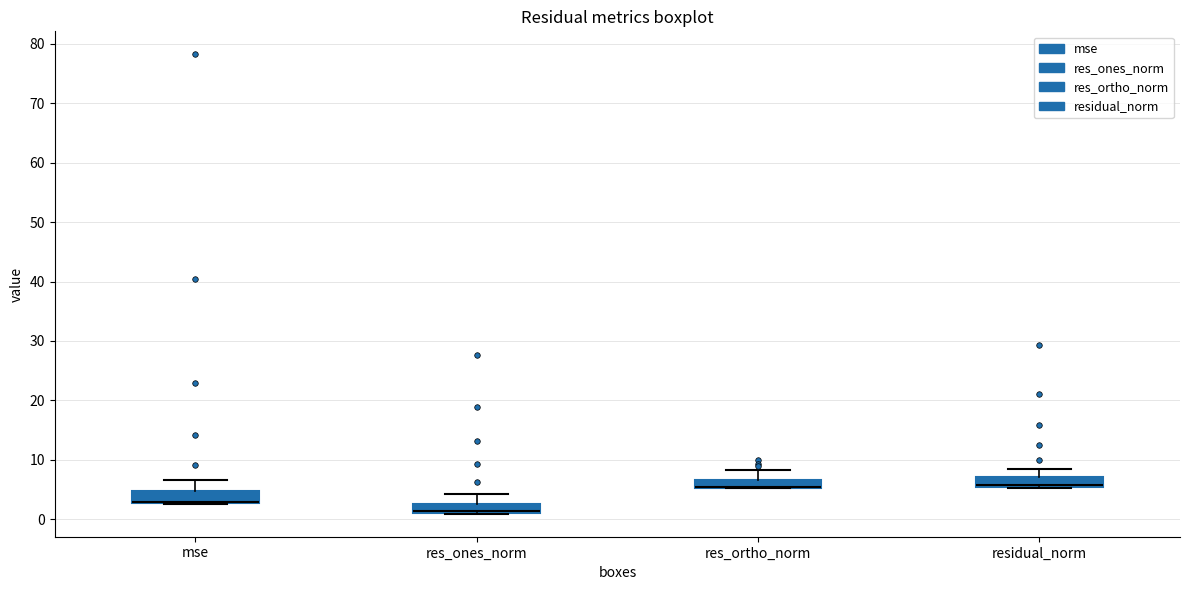

Where is the lower edge of the box for residual_norm on the y-axis? The values are not printed on the chart, so give them approximately, as read against the axis.

5